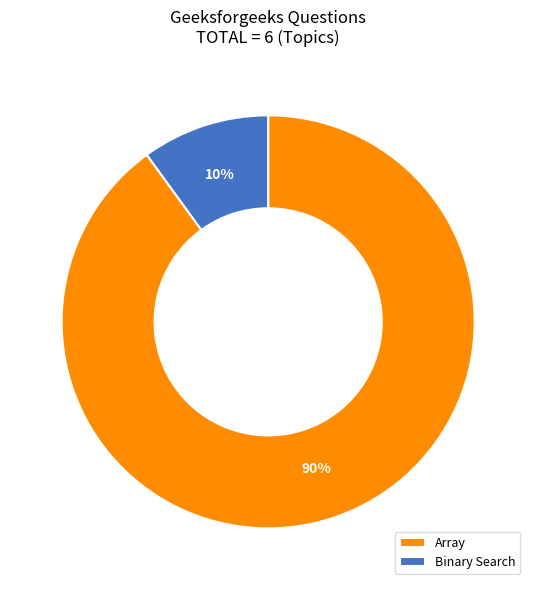

Which slice is the smallest?

Binary Search